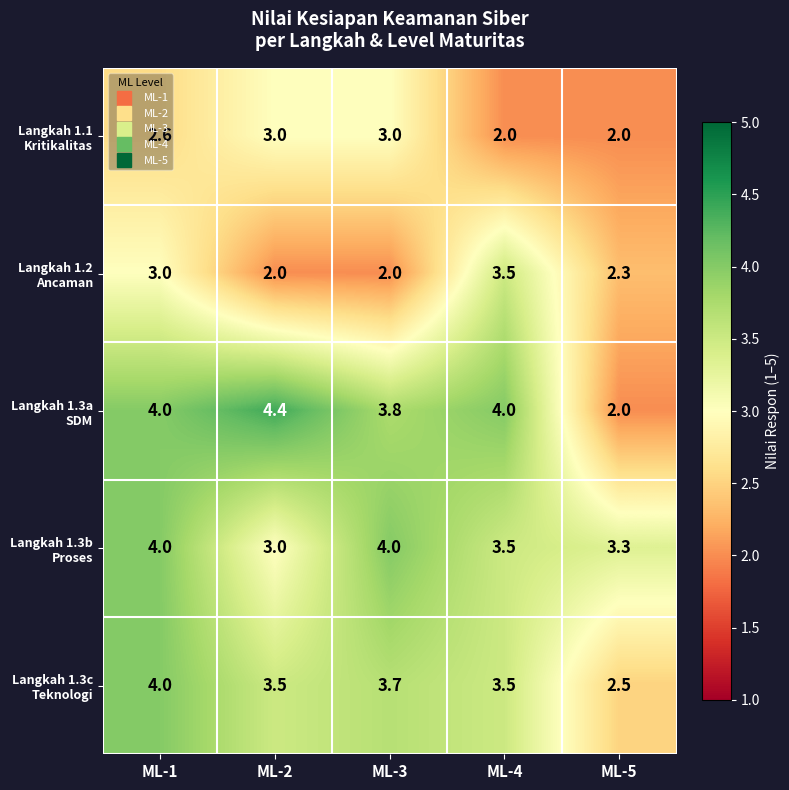

What is the total value across all series at ML-1?

17.6